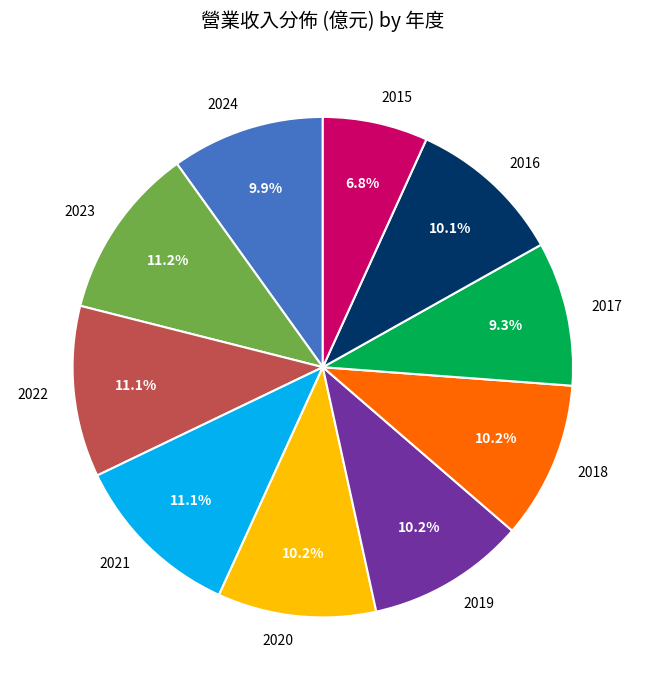

To the nearest percent, what is the difference between the largest and smallest slice percentages?

4%